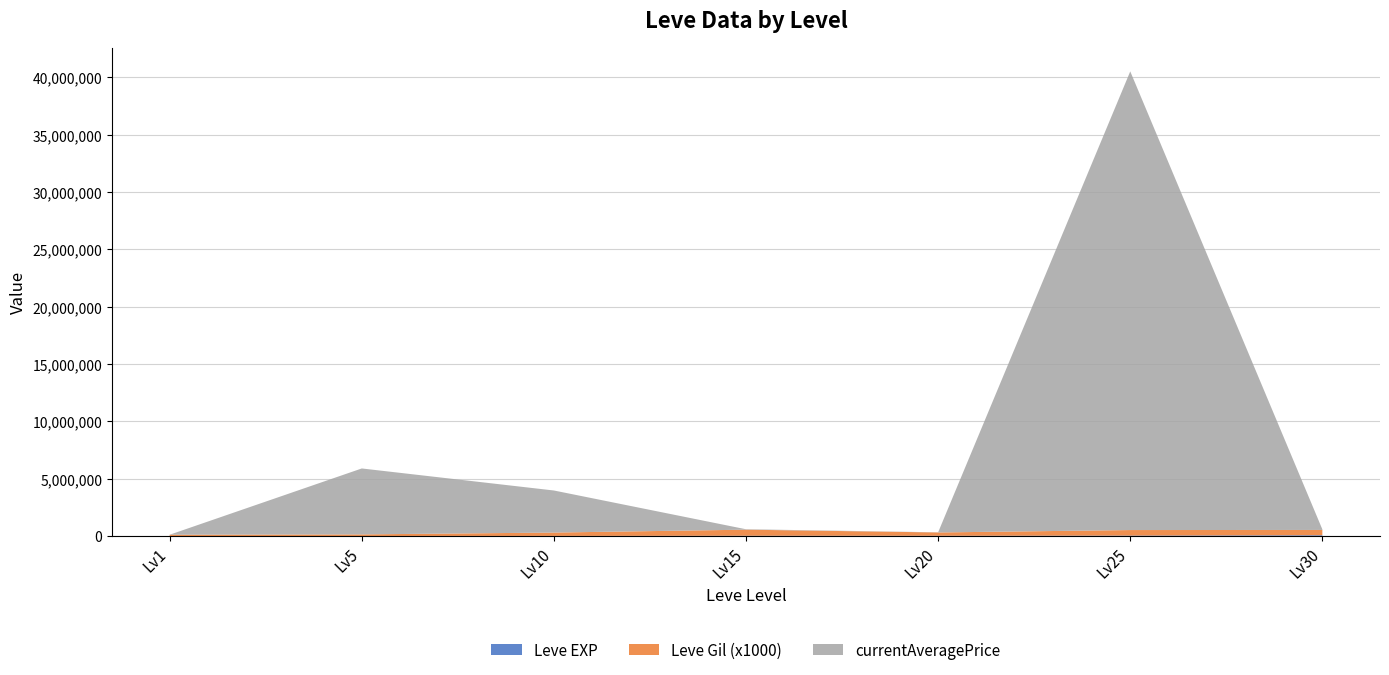

Reading right to left, transcribe all the data shown in this chart.

Leve EXP: 67730.0	36390.0	21600.0	24790.0	9990.0	3600.0	630.0
Leve Gil: 463.0	485.0	290.0	529.0	293.0	139.0	113.0
currentAveragePrice: 50000.0	40000000.0	13000.0	37777.4	3668335.0	5750759.5	616.4